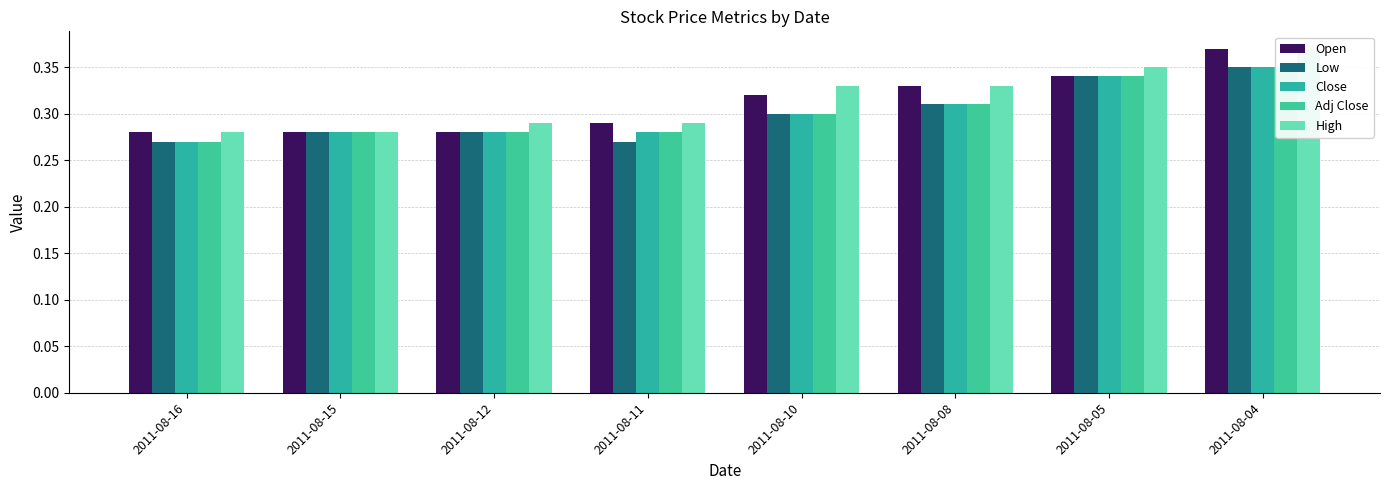

Rank the series by their maximum value, from lowest to highest.

Low, Close, Adj Close, Open, High